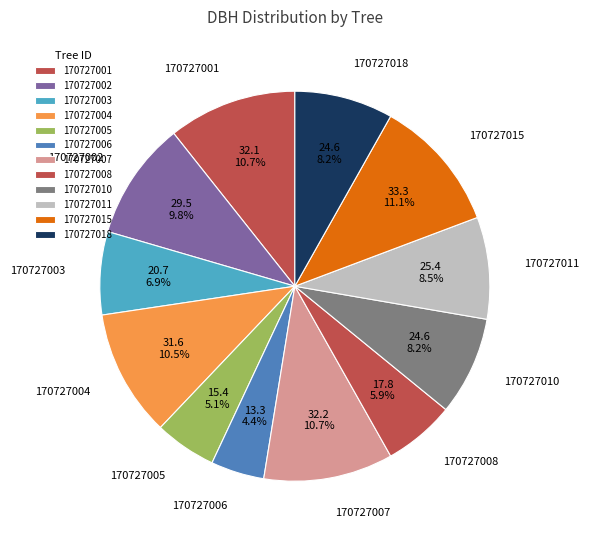

To the nearest percent, what is the difference between the 170727005 and 170727006 slice percentages?

1%